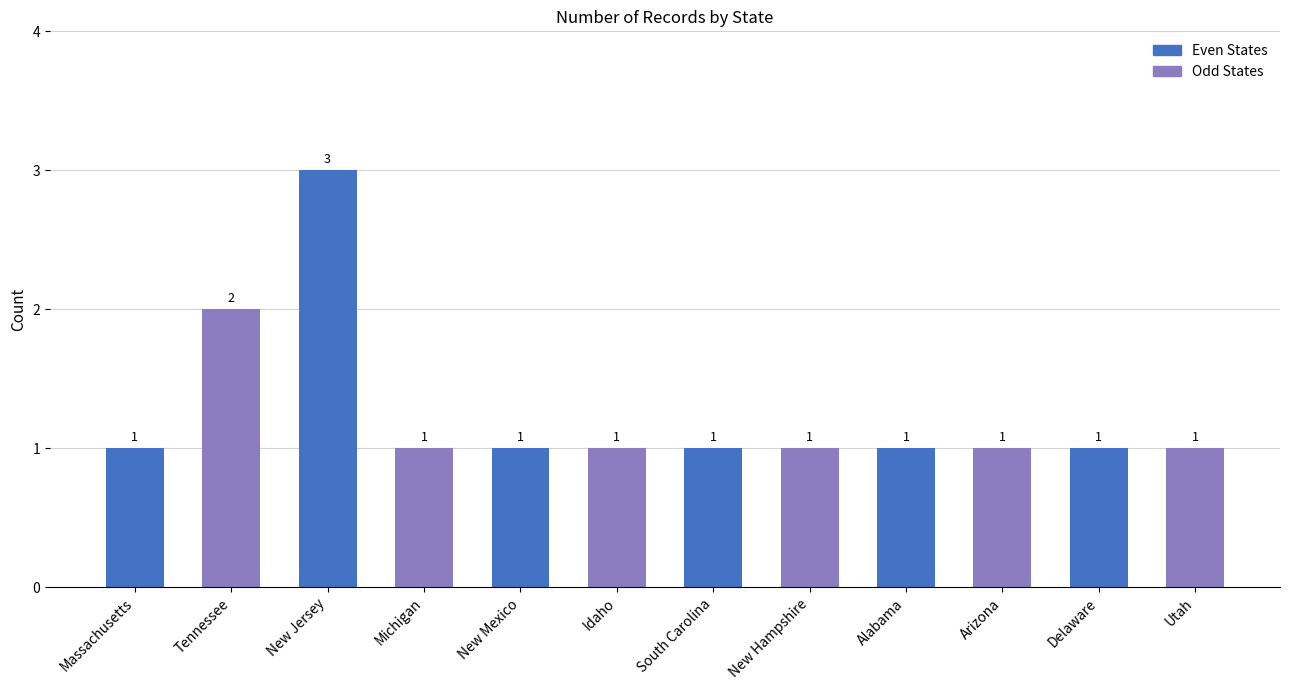

Reading left to right, list all the values displayed in this chart.

Massachusetts=1	Tennessee=2	New Jersey=3	Michigan=1	New Mexico=1	Idaho=1	South Carolina=1	New Hampshire=1	Alabama=1	Arizona=1	Delaware=1	Utah=1